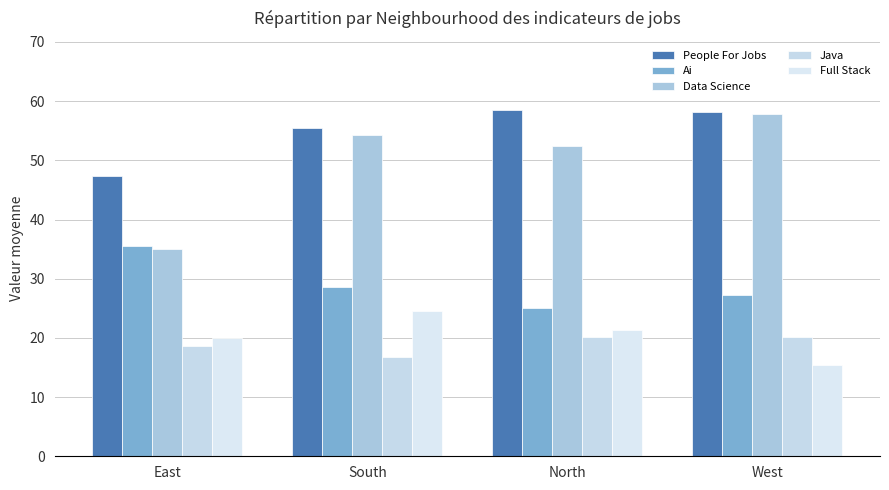

What position from the right is West?

1